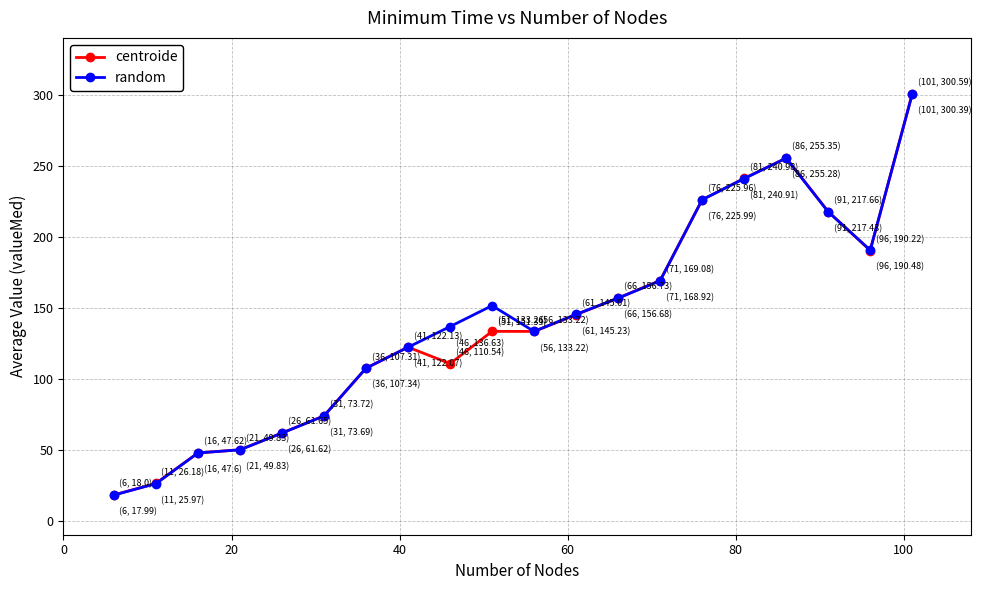

What is the average value of the centroide series?

139.3